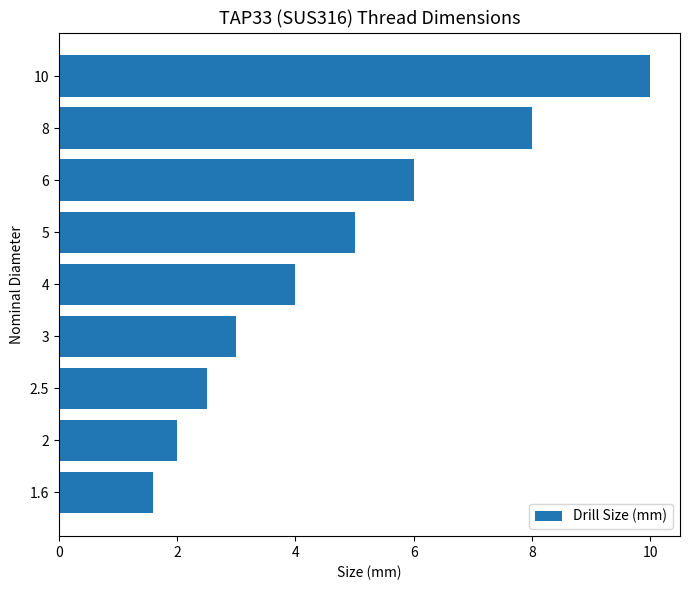

Reading top to bottom, transcribe all the data shown in this chart.

10.0	8.0	6.0	5.0	4.0	3.0	2.5	2.0	1.6